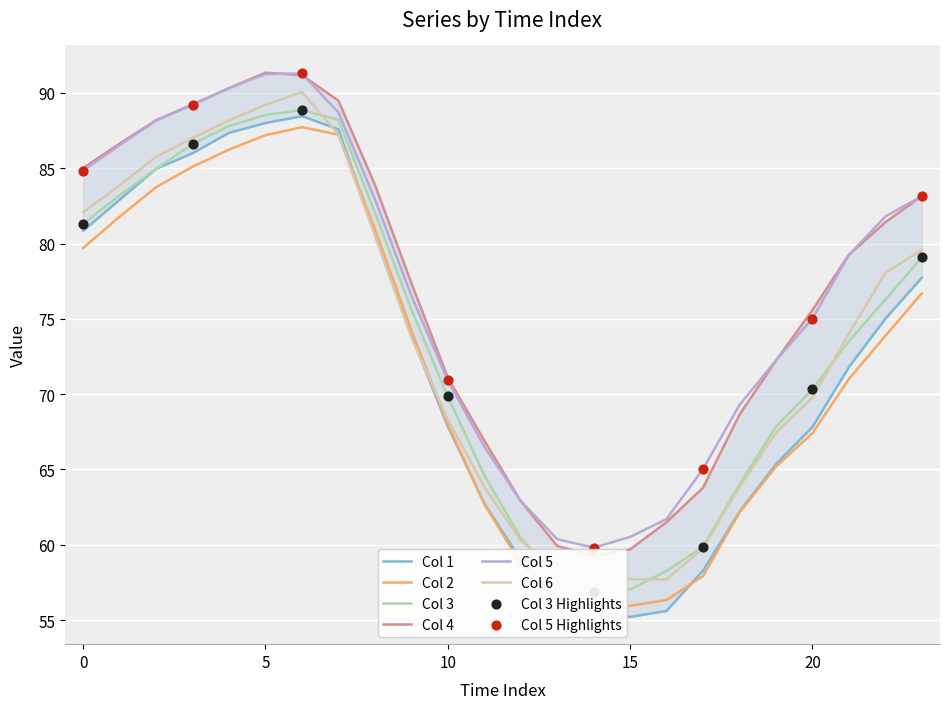

At how many categories does at least one series exceed 59?

24